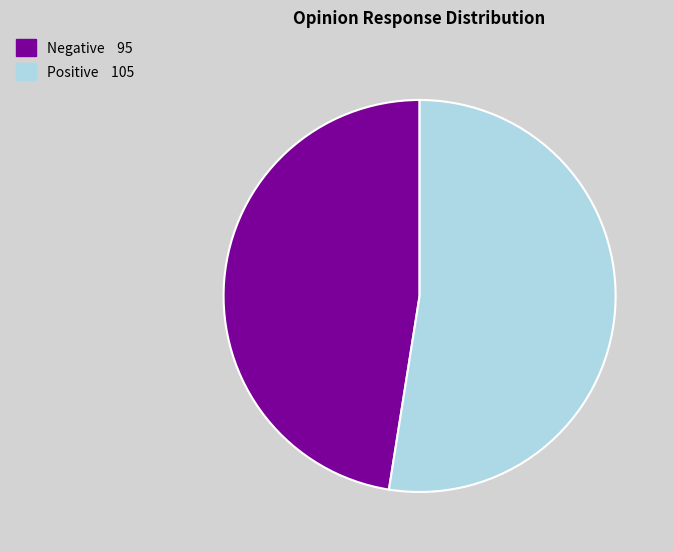

Does any single category account for the majority?

Yes